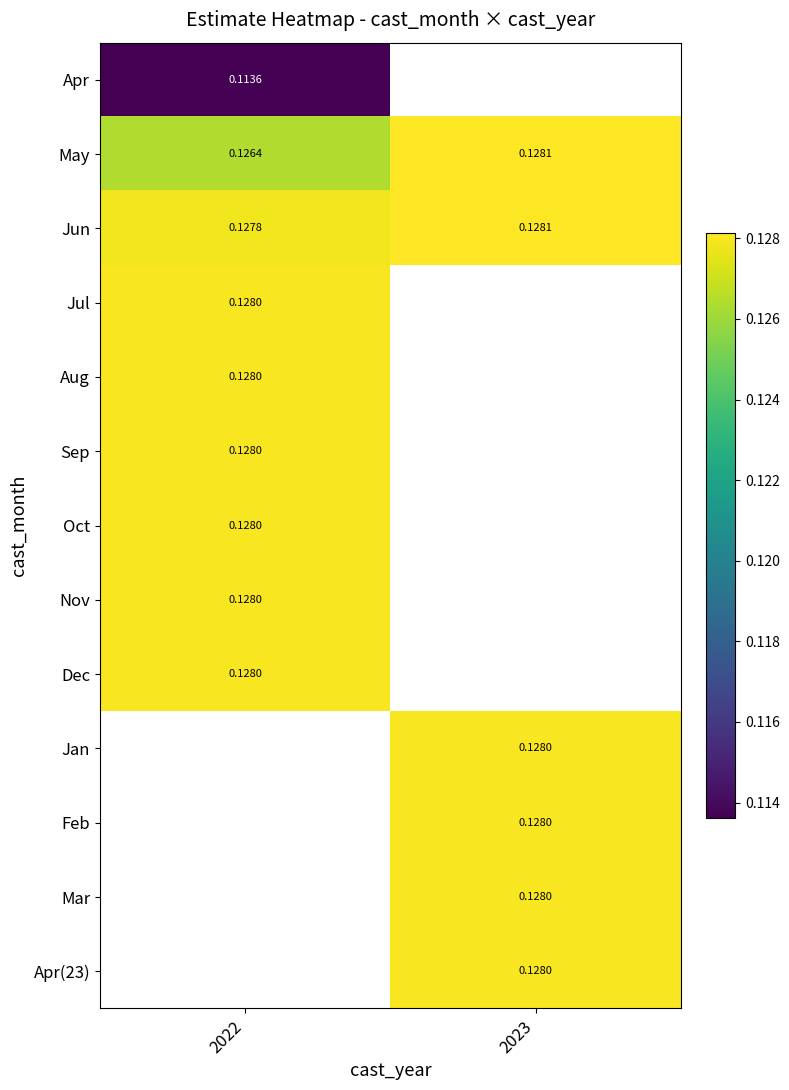

Is the value of Jan at 2023 greater than the value of Jun at 2023?

No